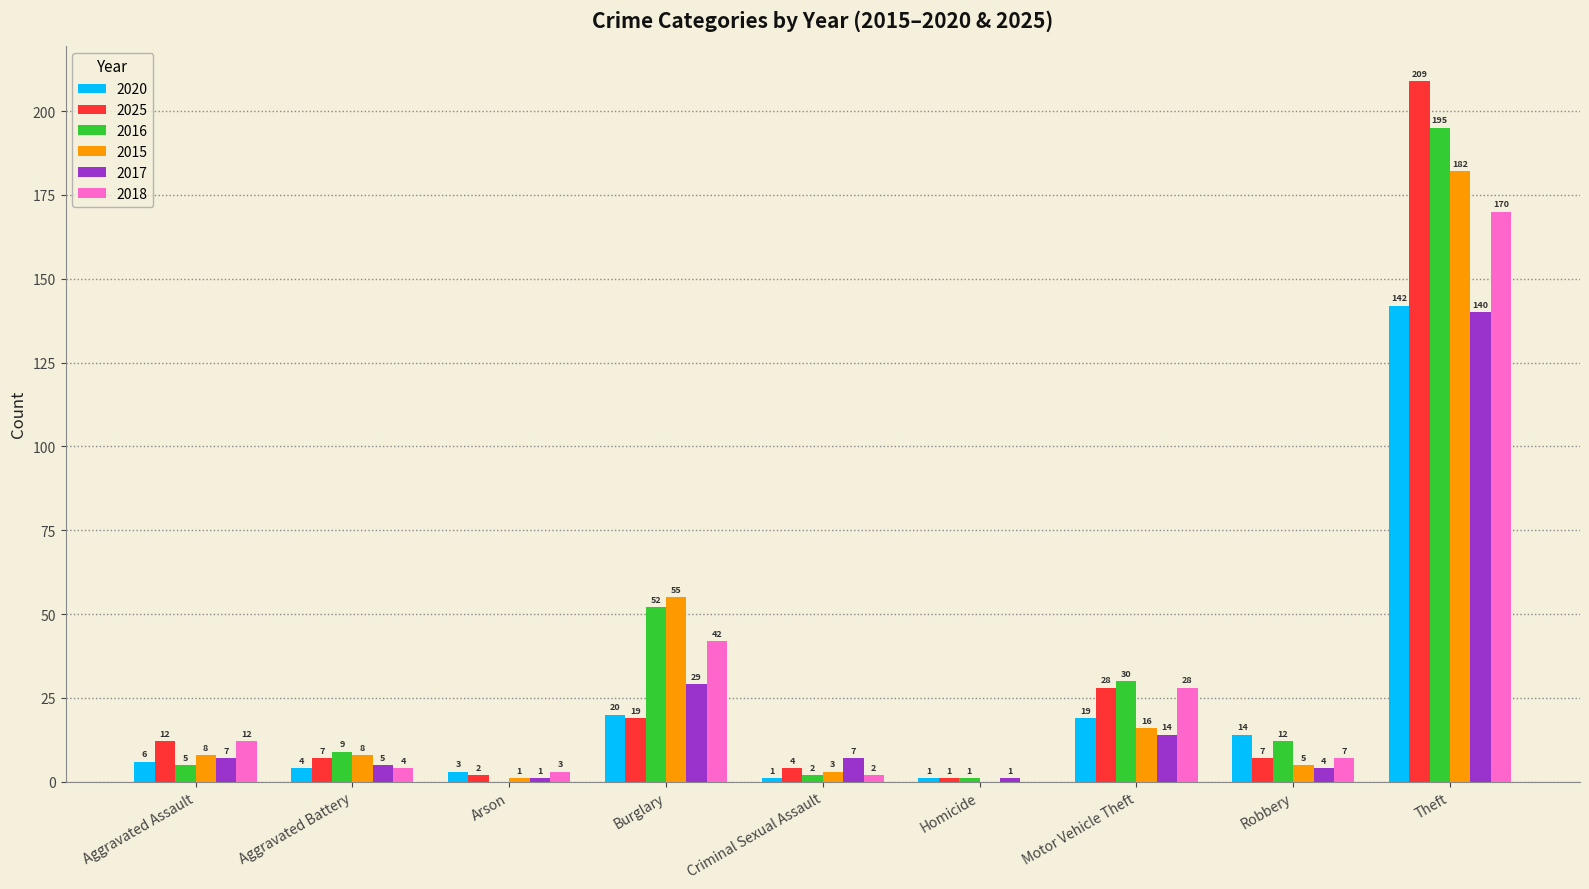

Reading left to right, what are all the values shown in this chart?

2020: 6	4	3	20	1	1	19	14	142
2025: 12	7	2	19	4	1	28	7	209
2016: 5	9	0	52	2	1	30	12	195
2015: 8	8	1	55	3	0	16	5	182
2017: 7	5	1	29	7	1	14	4	140
2018: 12	4	3	42	2	0	28	7	170